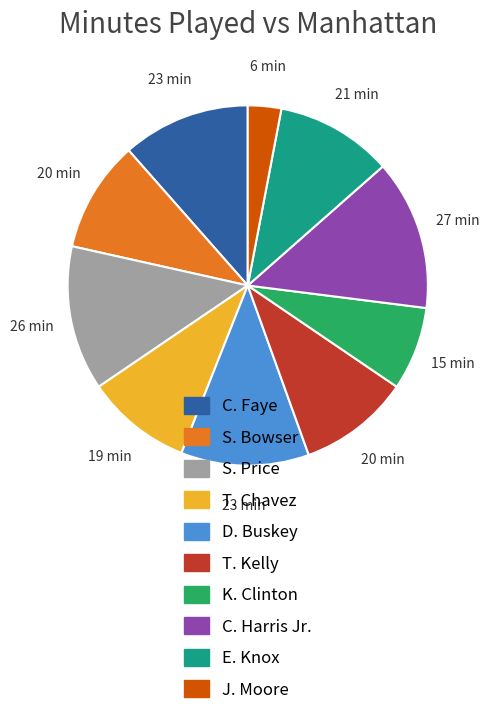

Which slice is the smallest?

J. Moore